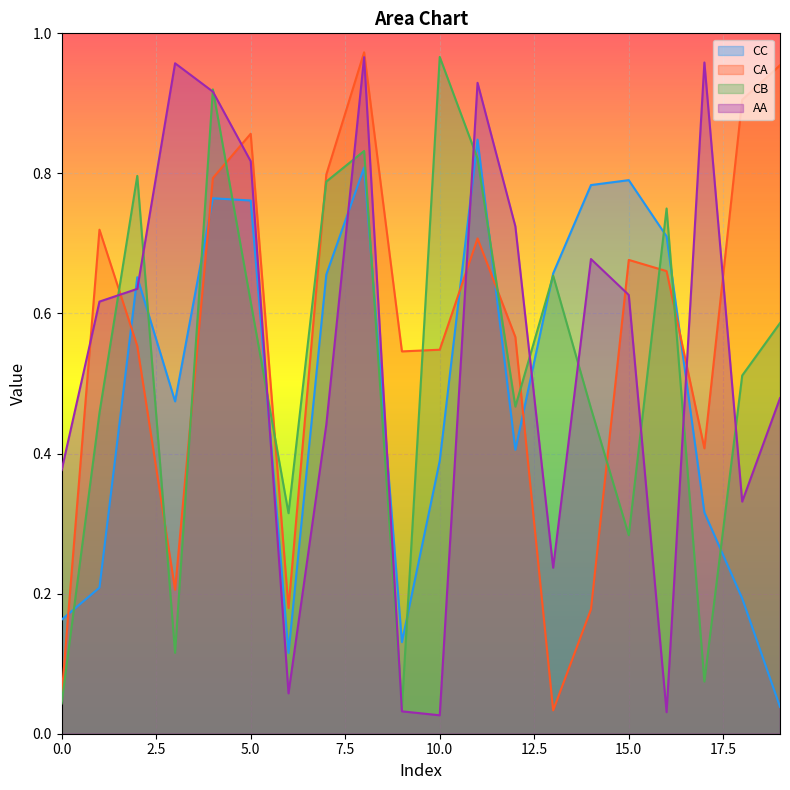

How many series are shown in this chart?

4